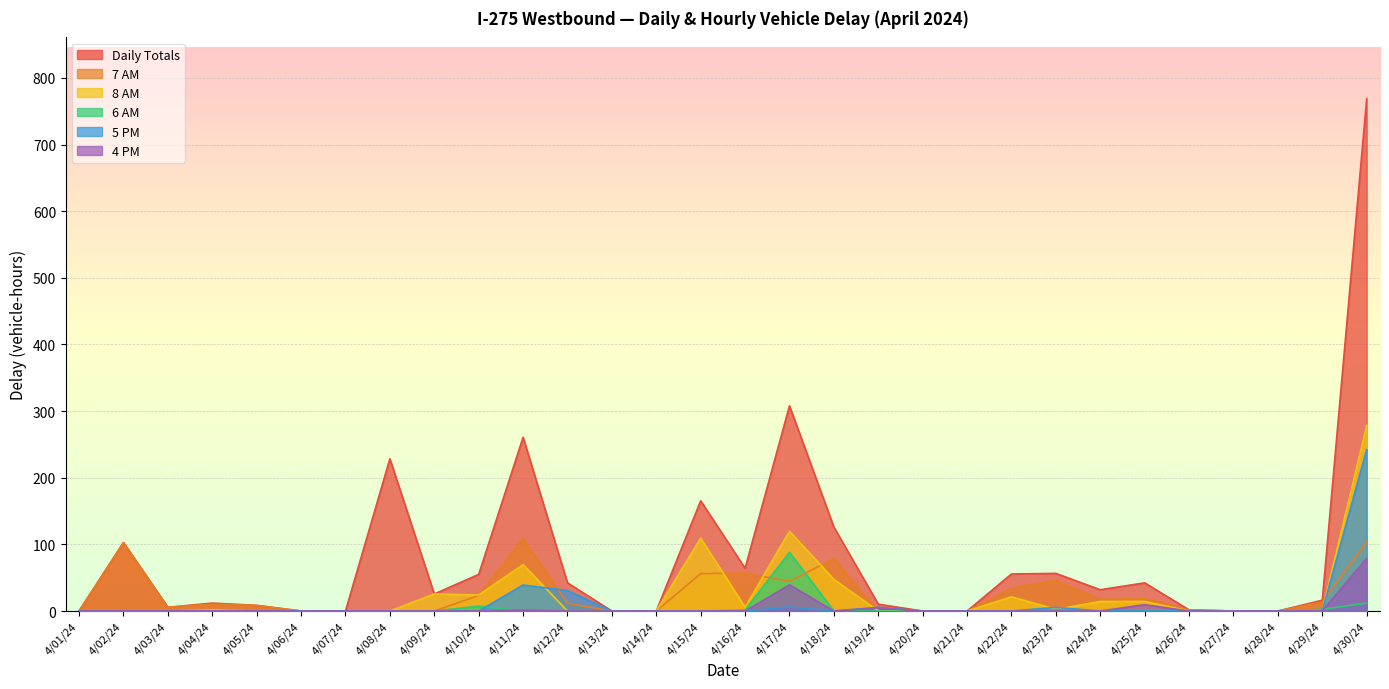

Reading left to right, what are all the values shown in this chart?

Daily Totals: 0.0	102.7	5.6	11.9	8.5	0.0	0.0	228.4	25.6	54.9	260.7	42.3	0.0	0.0	165.4	64.2	307.9	125.9	10.2	0.0	0.0	55.6	56.5	31.9	42.3	1.7	0.0	0.0	16.3	768.6
7 AM: 0.0	102.7	5.6	10.4	8.5	0.0	0.0	0.0	0.0	23.3	108.6	11.6	0.0	0.0	56.1	57.0	44.5	78.5	0.0	0.0	0.0	34.3	46.2	17.6	18.4	1.7	0.0	0.0	13.7	103.7
8 AM: 0.0	0.0	0.0	1.5	0.0	0.0	0.0	0.0	25.6	24.0	69.6	0.0	0.0	0.0	109.3	5.6	119.7	47.4	0.0	0.0	0.0	21.3	2.4	14.3	14.4	0.0	0.0	0.0	0.0	278.6
6 AM: 0.0	0.0	0.0	0.0	0.0	0.0	0.0	0.0	0.0	7.4	0.0	0.0	0.0	0.0	0.0	1.6	88.1	0.0	0.0	0.0	0.0	0.0	2.0	0.0	0.0	0.0	0.0	0.0	2.6	11.9
5 PM: 0.0	0.0	0.0	0.0	0.0	0.0	0.0	0.0	0.0	0.0	39.0	30.7	0.0	0.0	0.0	0.0	6.1	0.0	5.5	0.0	0.0	0.0	5.4	0.0	0.0	0.0	0.0	0.0	0.0	242.2
4 PM: 0.0	0.0	0.0	0.0	0.0	0.0	0.0	0.0	0.0	0.0	1.4	0.0	0.0	0.0	0.0	0.0	39.4	0.0	4.7	0.0	0.0	0.0	0.0	0.0	9.5	0.0	0.0	0.0	0.0	79.2